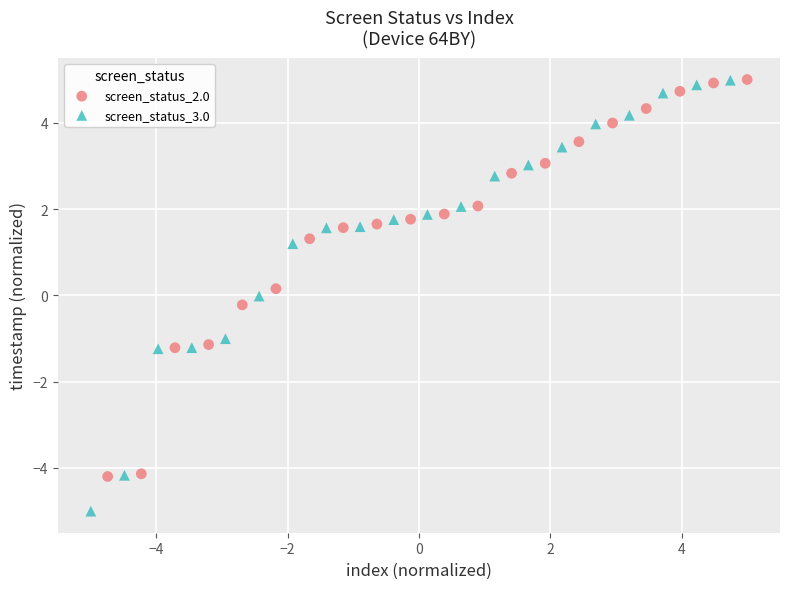

Which series contains the lowest Y value?

screen_status_3.0